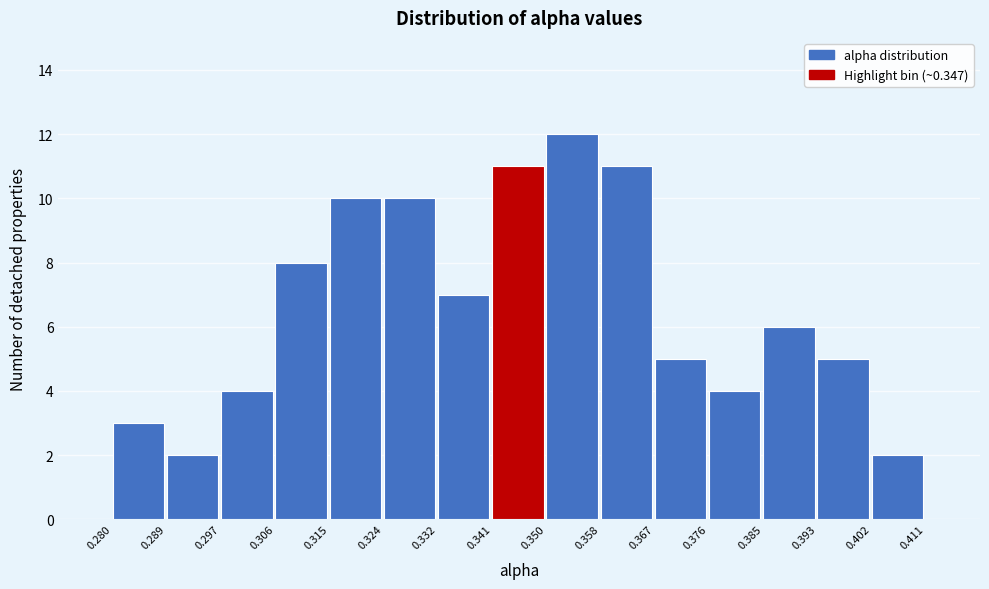

Reading left to right, list every bar in this chart as the range it spans on the x-axis followed by its height. The values are not printed on the chart, so give them approximately, as read against the axis.

0.280 to 0.289: 3
0.289 to 0.297: 2
0.297 to 0.306: 4
0.306 to 0.315: 8
0.315 to 0.324: 10
0.324 to 0.332: 10
0.332 to 0.341: 7
0.341 to 0.350: 11
0.350 to 0.358: 12
0.358 to 0.367: 11
0.367 to 0.376: 5
0.376 to 0.385: 4
0.385 to 0.393: 6
0.393 to 0.402: 5
0.402 to 0.411: 2